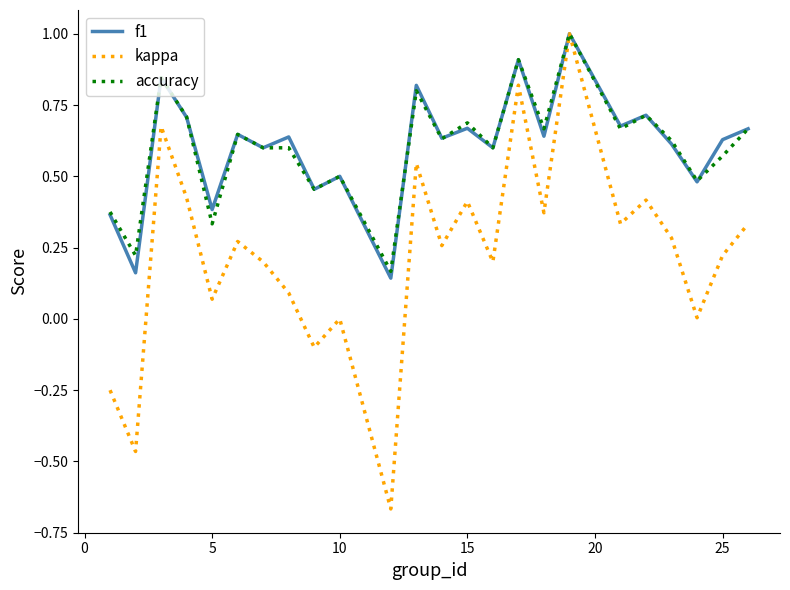

What is the highest value of the accuracy series?

1.0